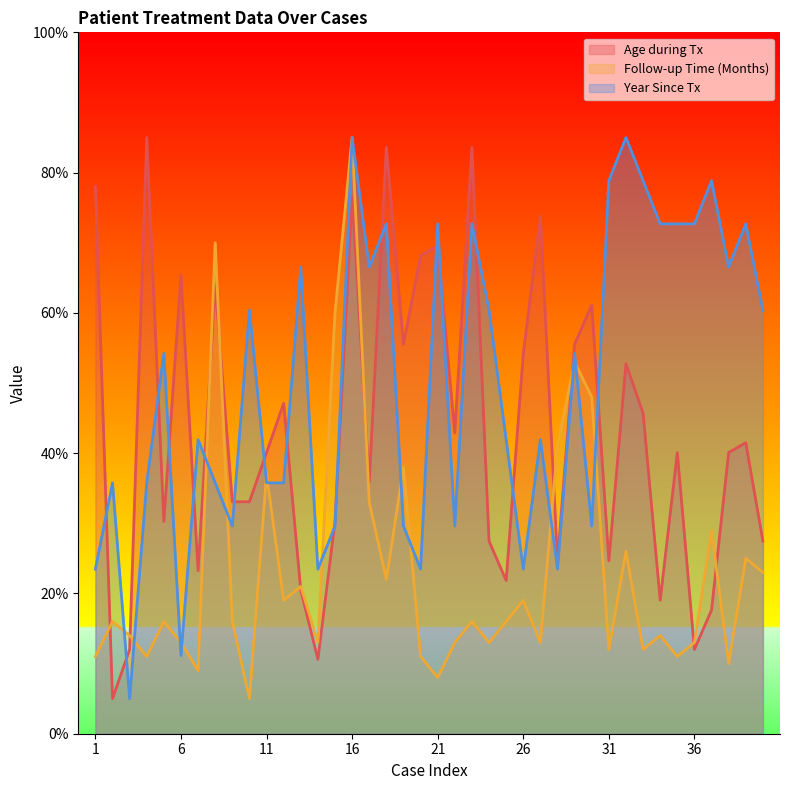

List the labels in order of Year Since Tx value, largest first.

16, 32, 31, 33, 37, 18, 21, 23, 34, 35, 36, 39, 13, 17, 38, 10, 24, 40, 5, 29, 7, 25, 27, 2, 4, 8, 11, 12, 9, 15, 19, 22, 30, 1, 14, 20, 26, 28, 6, 3